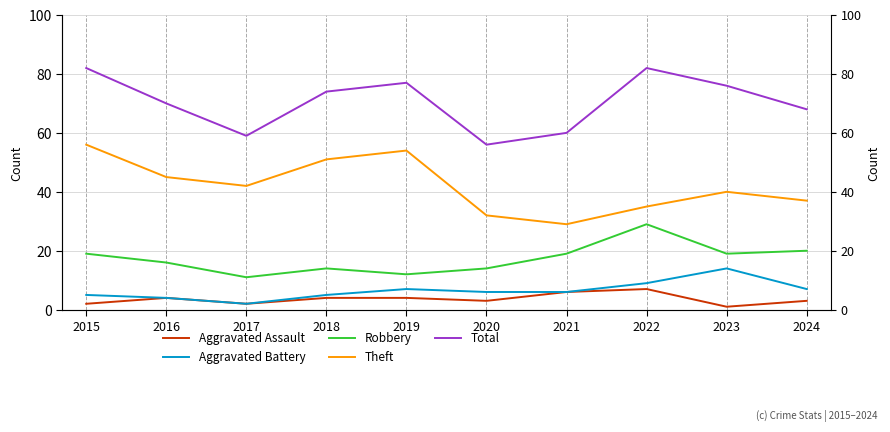

Is this an area chart (filled region under the line)?

No